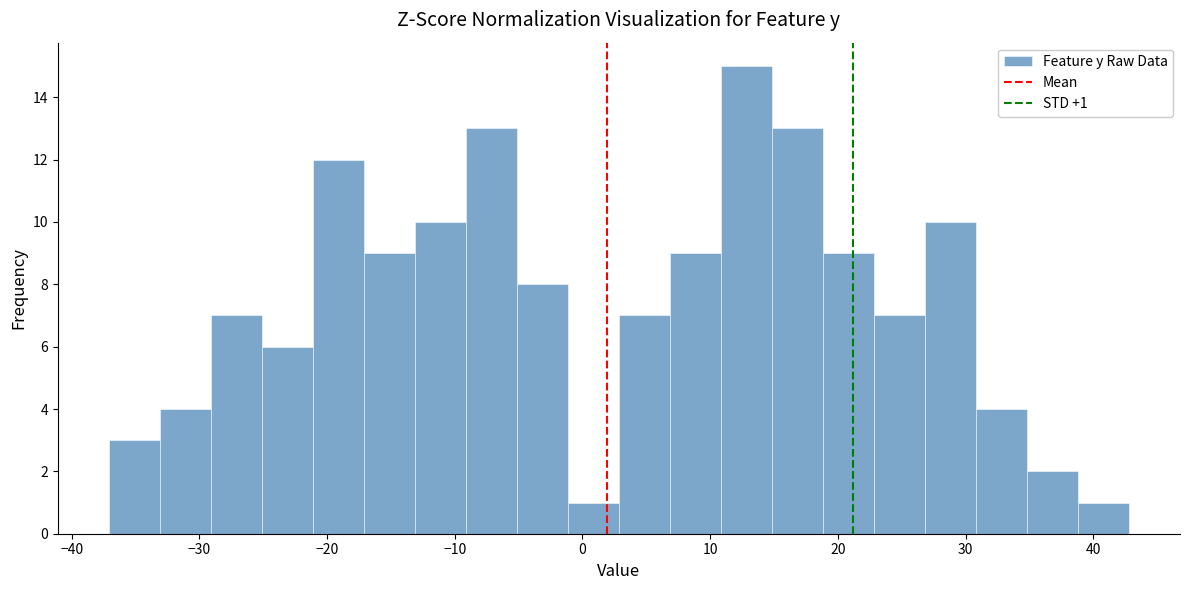

Around what value on the x-axis is the tallest bar? Give the approximate position of its centre, as read against the axis.

13